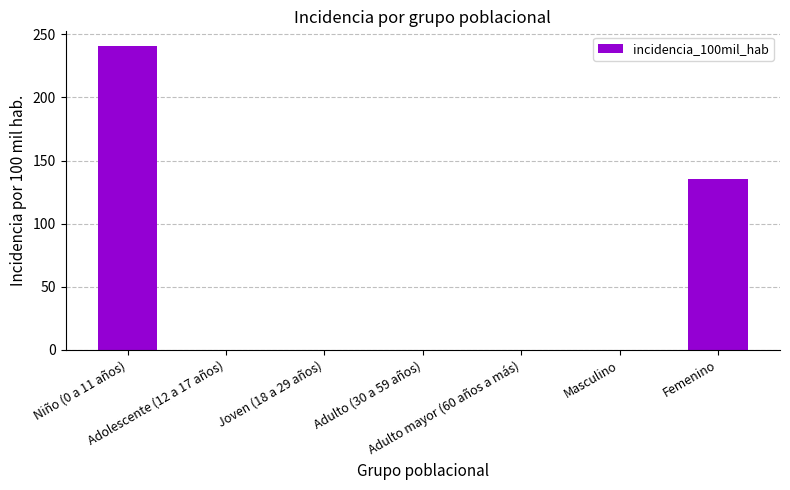

True or false: the data shows 240.4 at Niño (0 a 11 años).

True